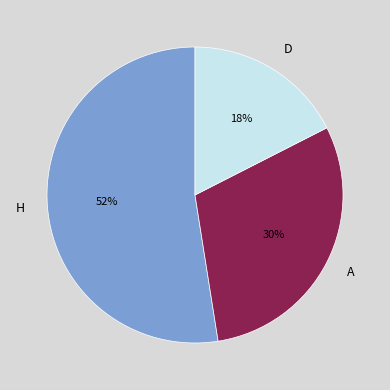

What is the smallest slice in the pie chart?

D